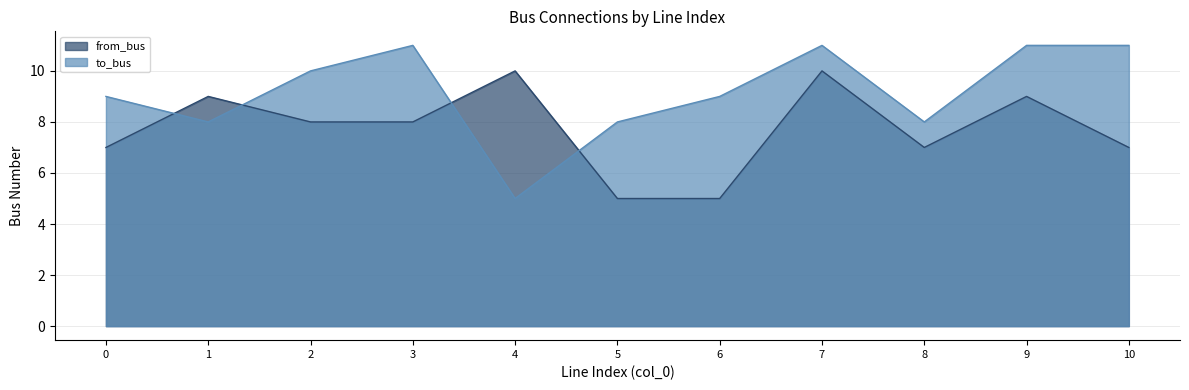

What is the spread (max minus min) of values at 8?

1